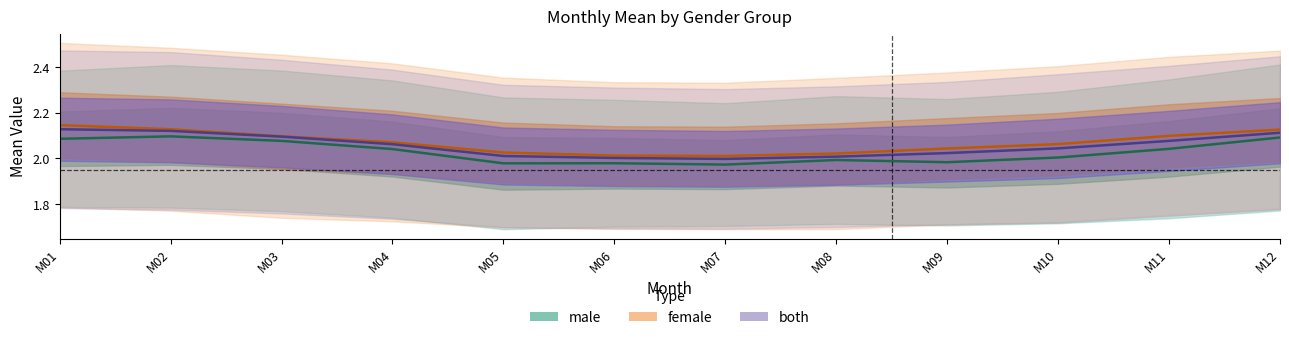

How many interior local valleys does the female_mean series have?

1